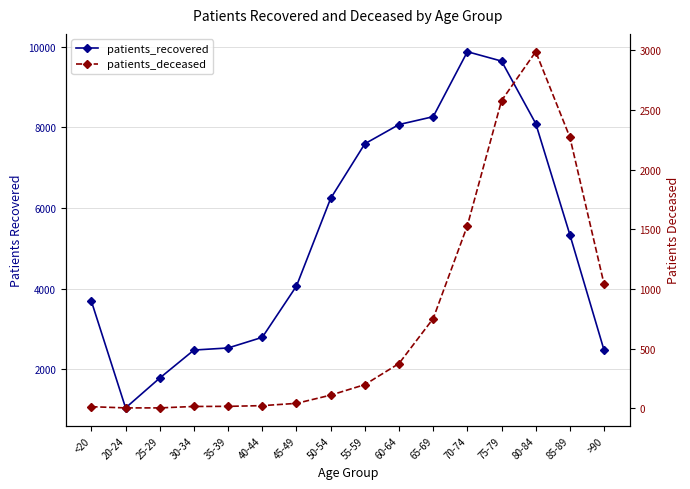

True or false: patients_recovered has more than 2 points higher than both neighbors.

False